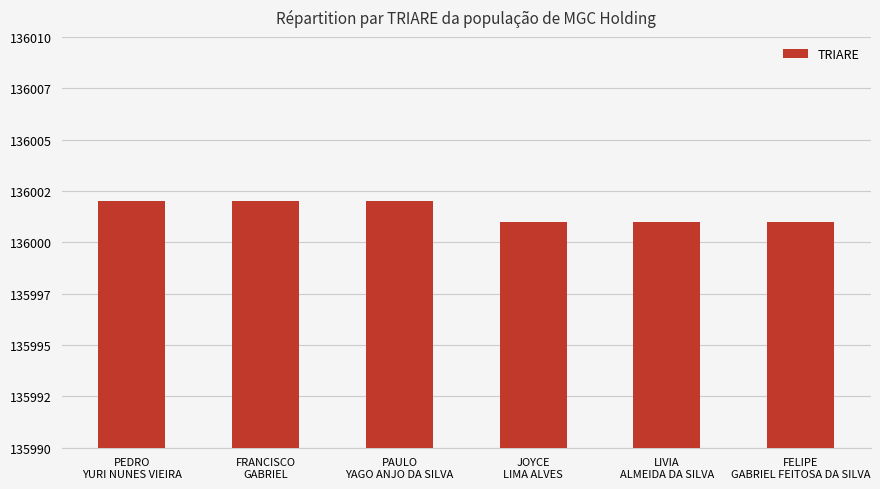

Reading right to left, transcribe all the data shown in this chart.

FELIPE
GABRIEL FEITOSA DA SILVA=136001	LIVIA
ALMEIDA DA SILVA=136001	JOYCE
LIMA ALVES=136001	PAULO
YAGO ANJO DA SILVA=136002	FRANCISCO
GABRIEL=136002	PEDRO
YURI NUNES VIEIRA=136002